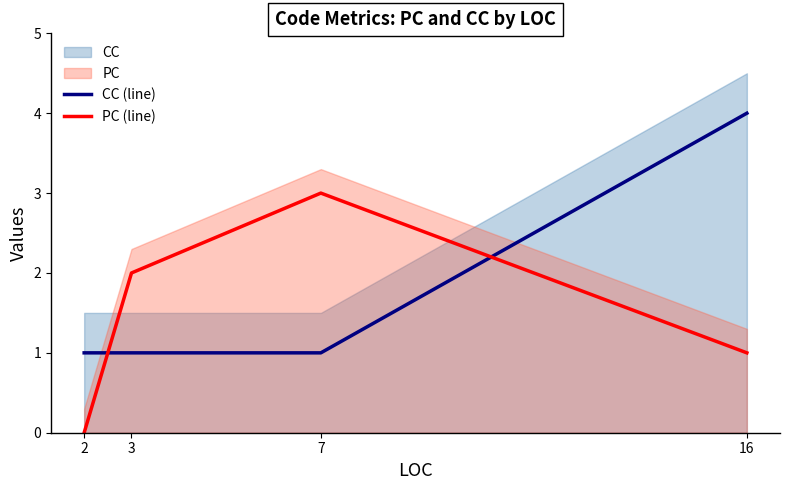

Where is CC (line) nearest to the value 2?

2